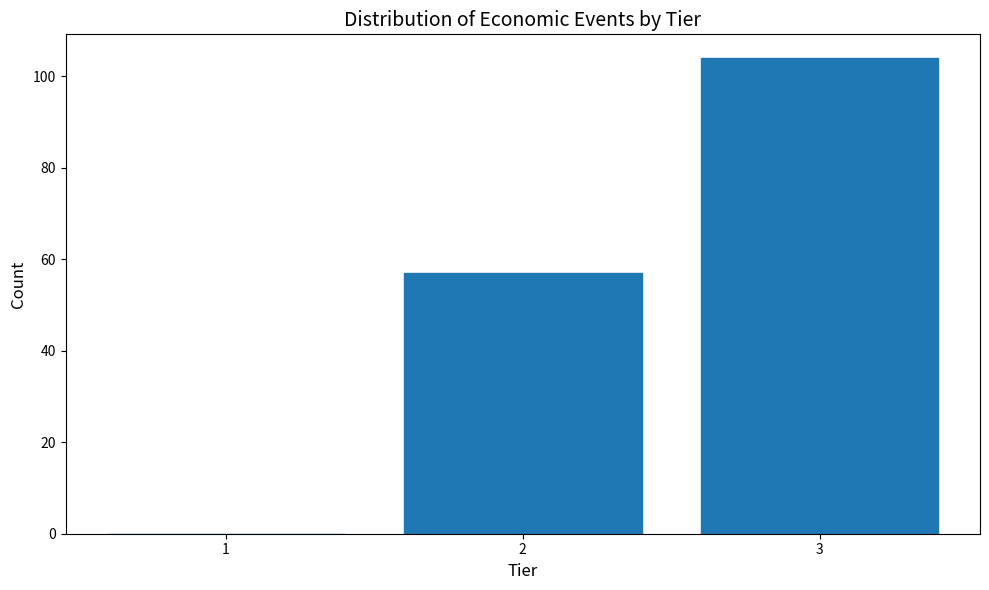

Reading left to right, transcribe this chart: for each bar, give the range it covers on the x-axis and its height. The values are not printed on the chart, so give them approximately, as read against the axis.

0.5 to 1.5: 0
1.5 to 2.5: 58
2.5 to 3.5: 104